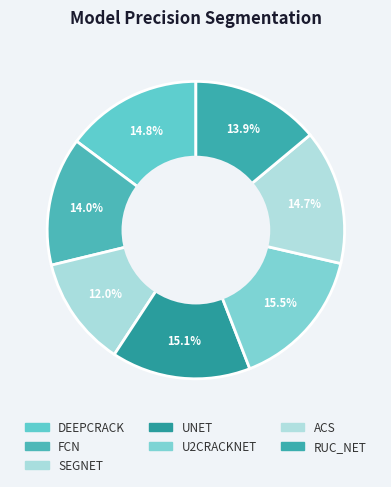

Does UNET represent more than half of the total?

No